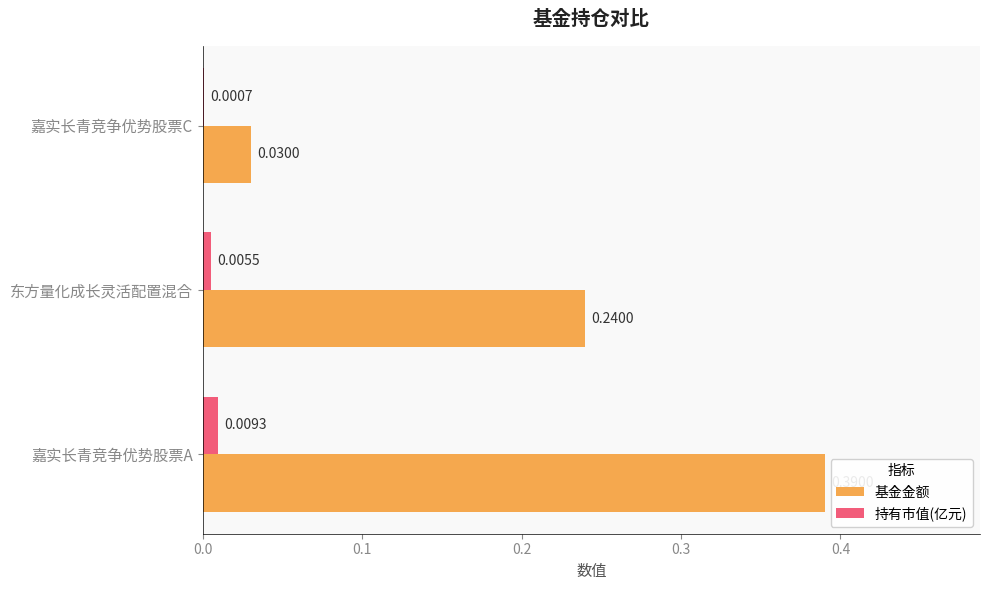

What is the sum of all 基金金额 values?

0.7